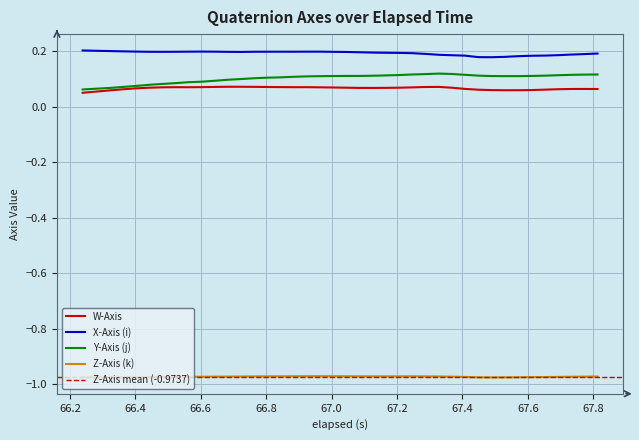

True or false: Z-Axis (k) and W-Axis intersect in this chart.

False